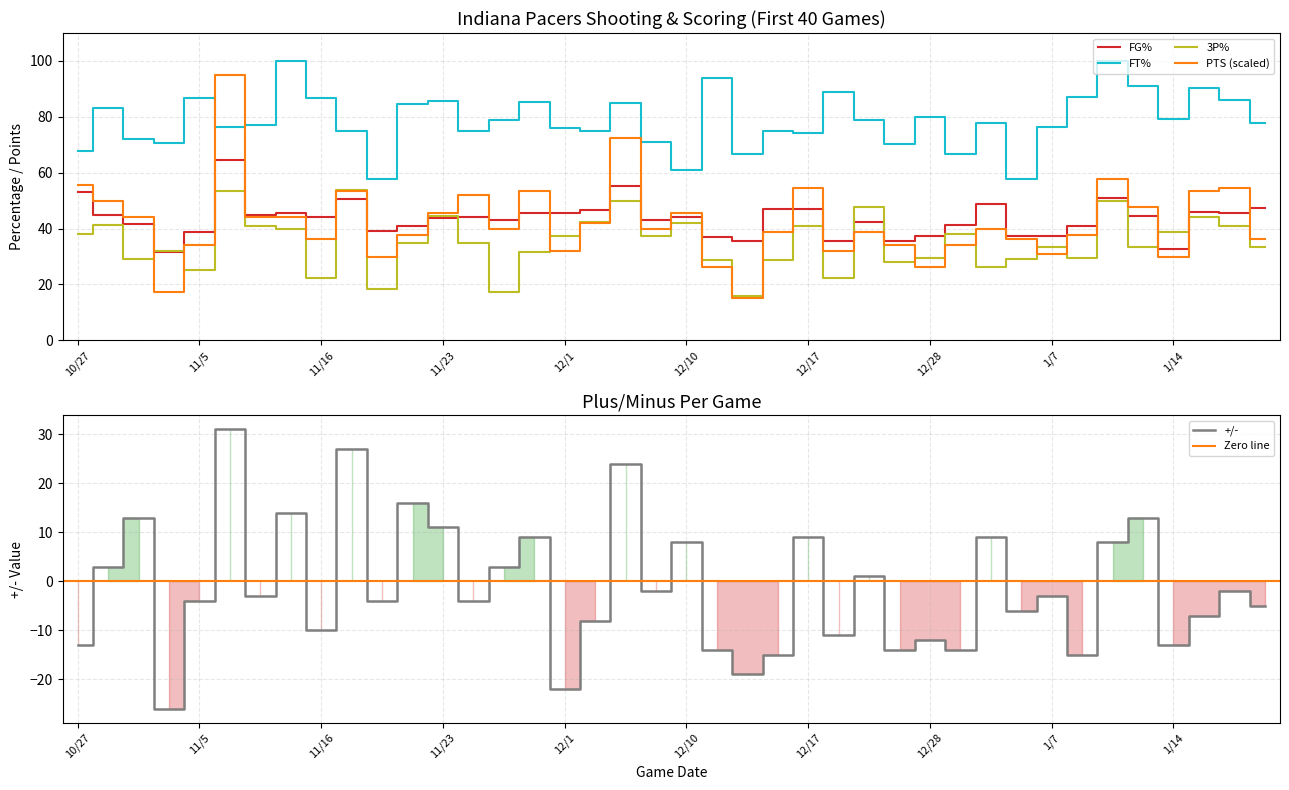

What is the minimum value shown in the chart?

-26.0